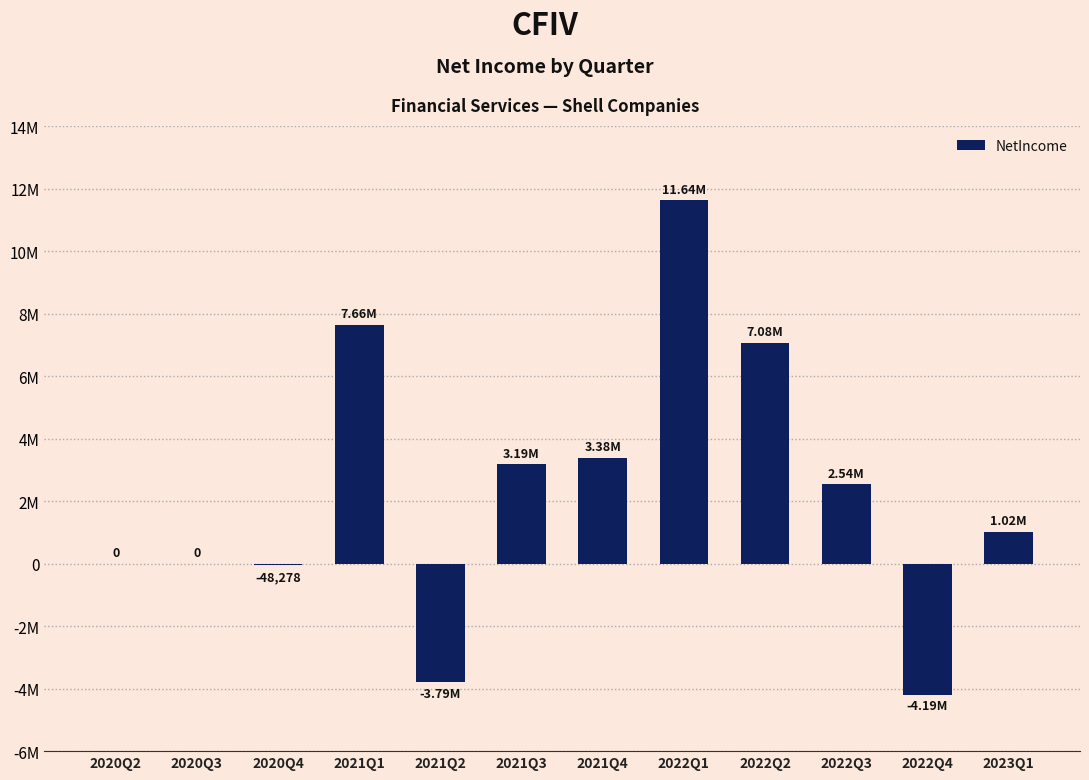

What position from the right is 2021Q2?

8